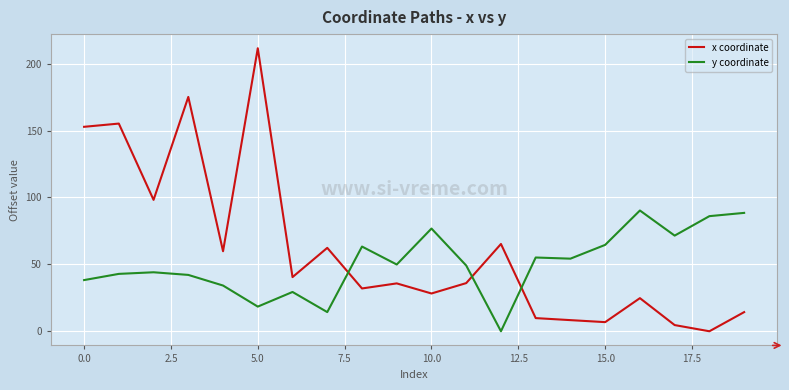

Rank the series by their average value, from lowest to highest.

y coordinate, x coordinate